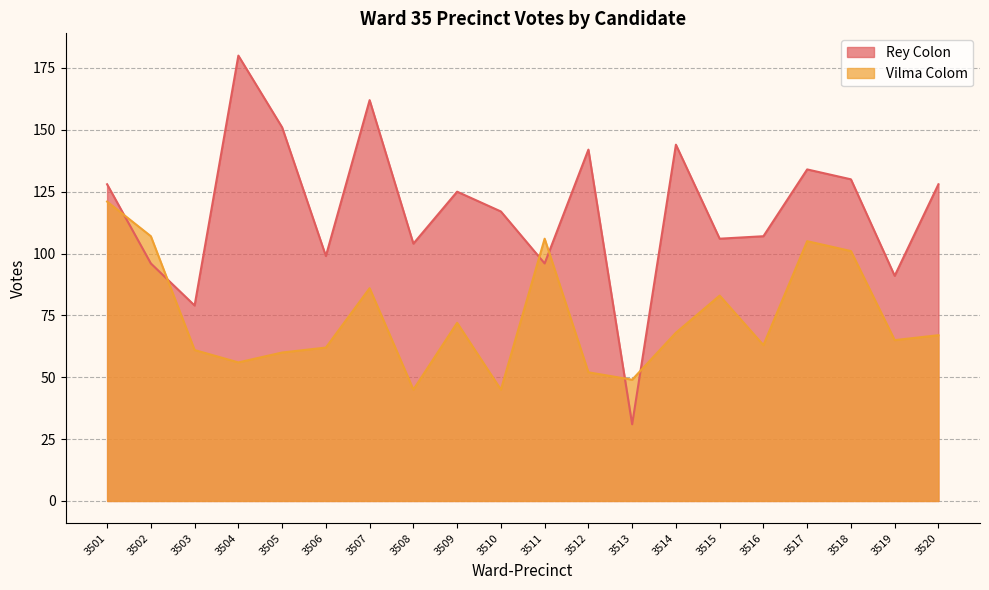

How many series are shown in this chart?

2